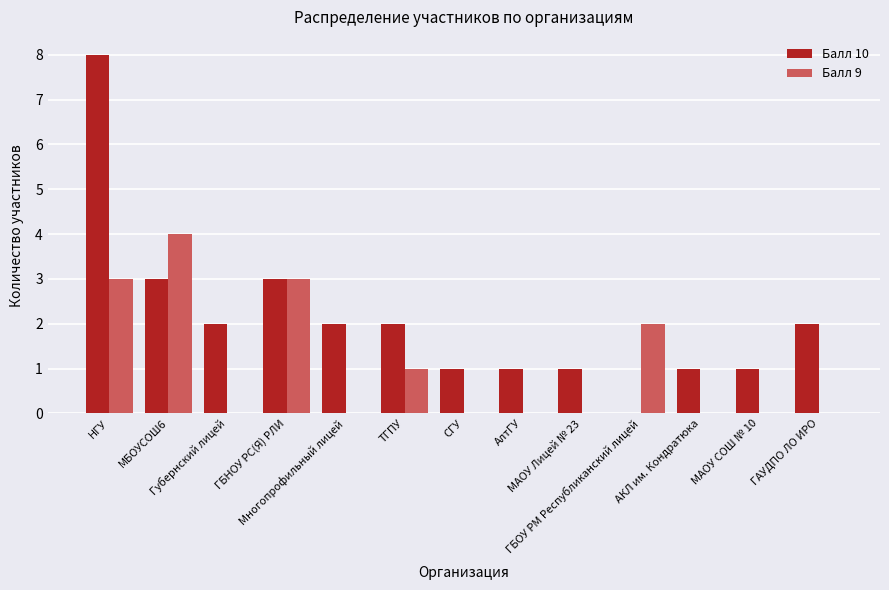

Is it true that Балл 9 equals 1 at ГБОУ РМ Республиканский лицей?

False